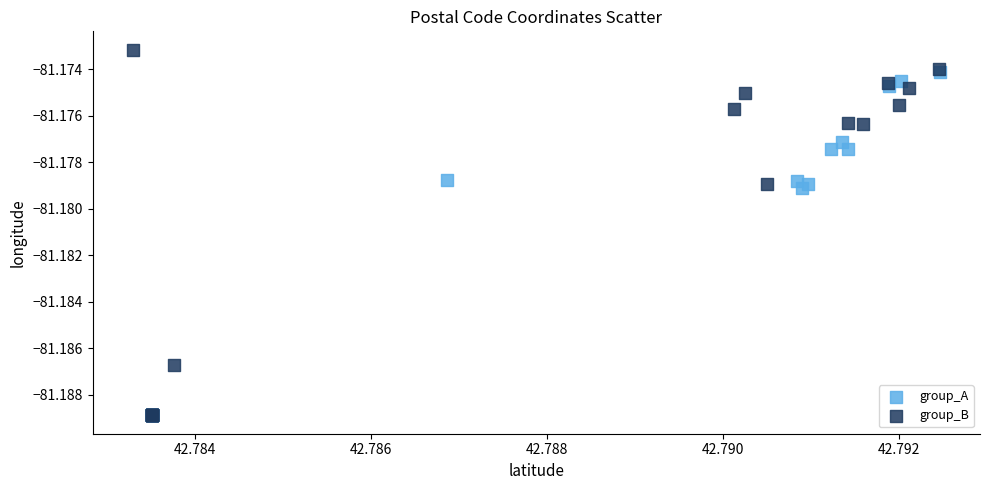

Which series has the largest Y range (max minus min)?

group_B